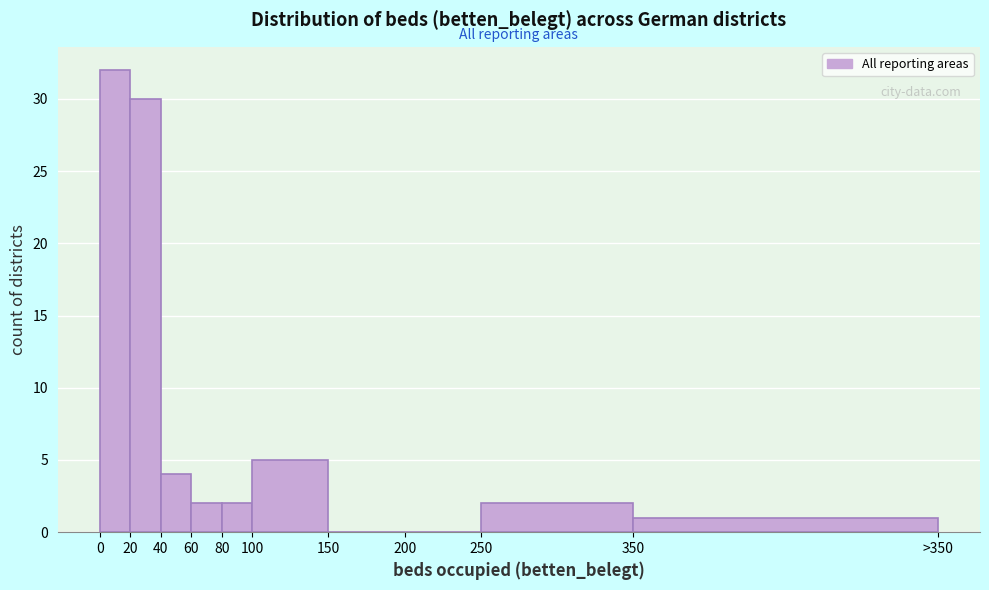

Reading left to right, list all the values displayed in this chart.

0=32	20=30	40=4	60=2	80=2	100=5	150=0	200=0	250=2	350=1